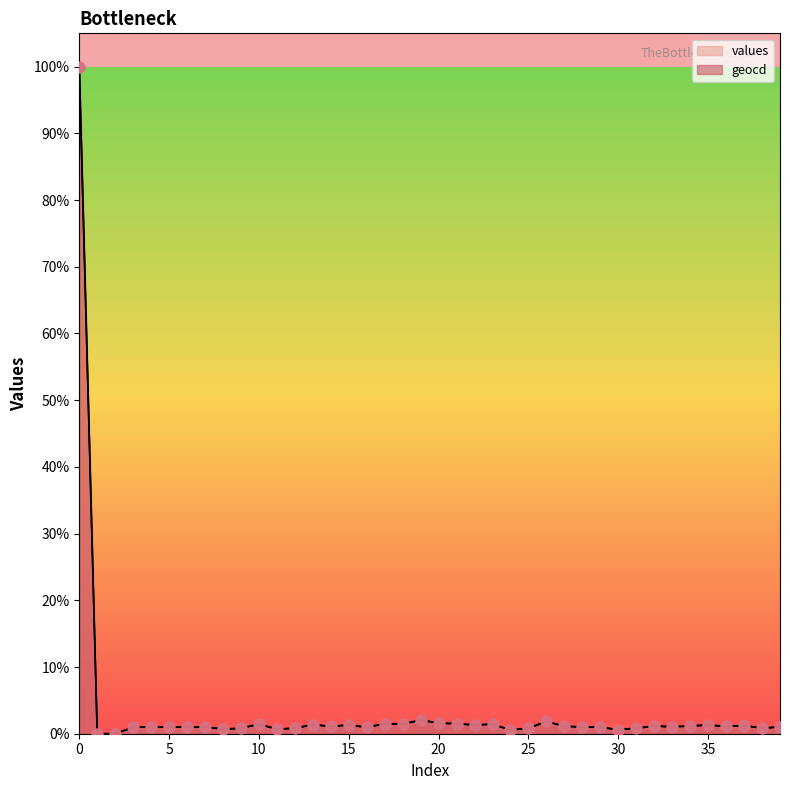

What are all the series names shown in the legend?

values, geocd